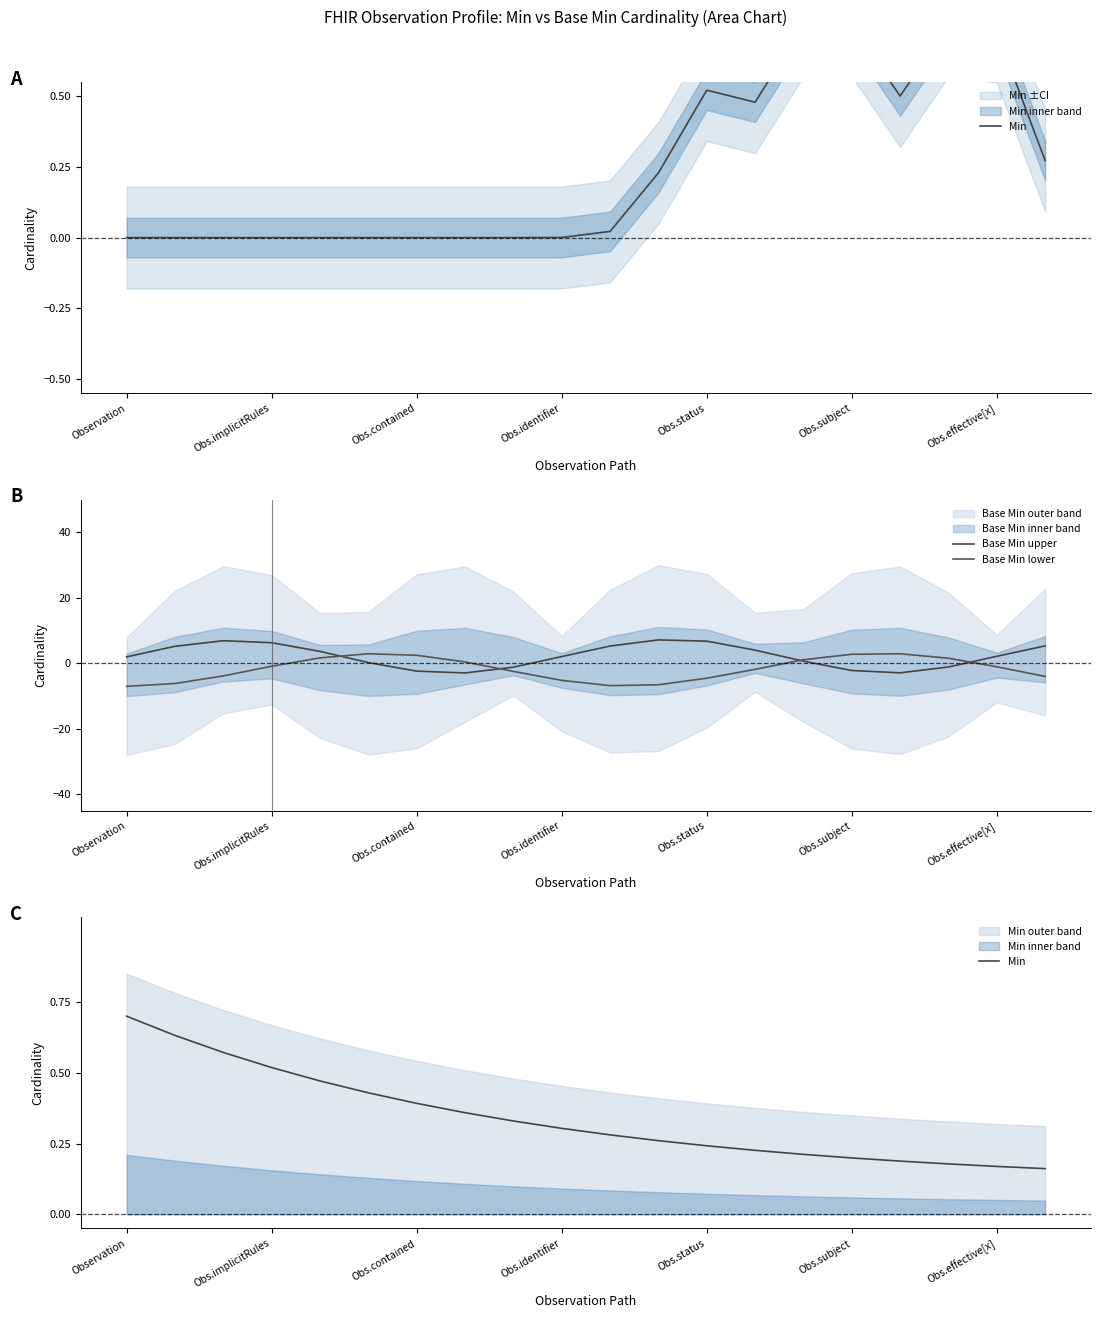

List the series in order of their overall mean, lowest first.

Base Min lower, Min, Base Min upper